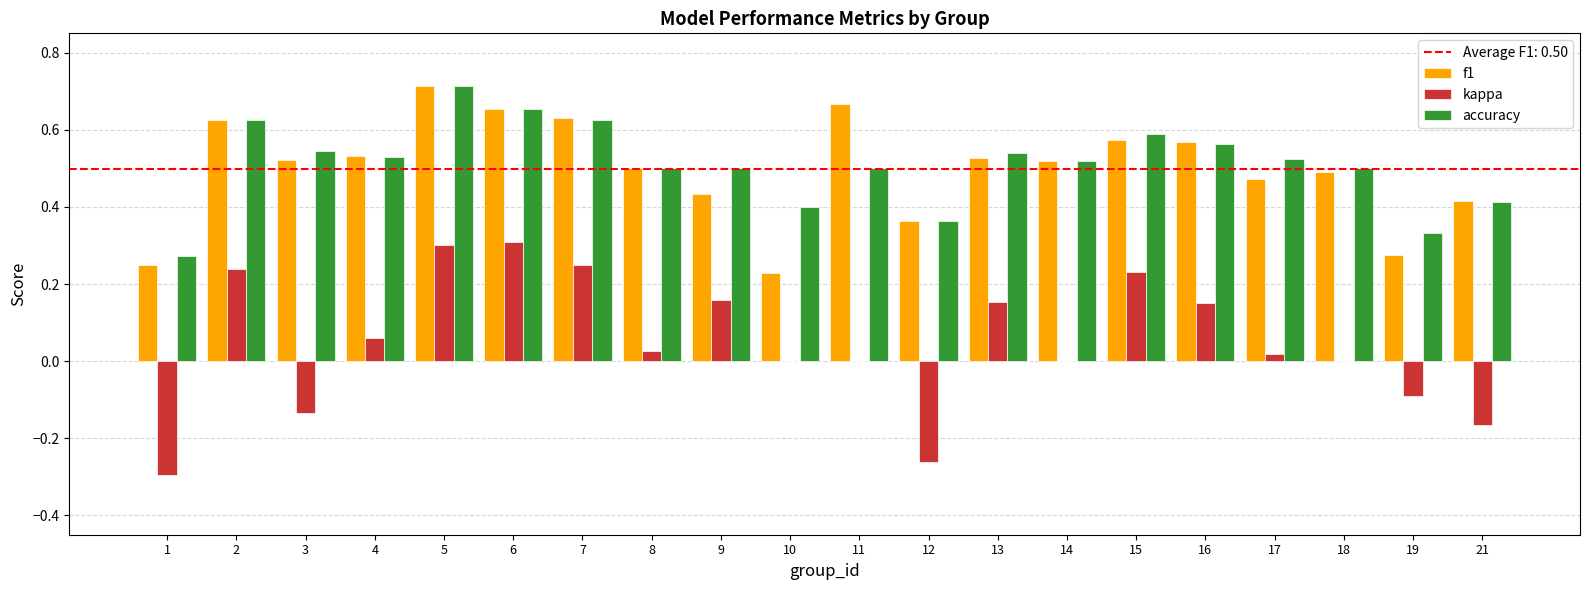

What is the sum of all f1 values?

10.0